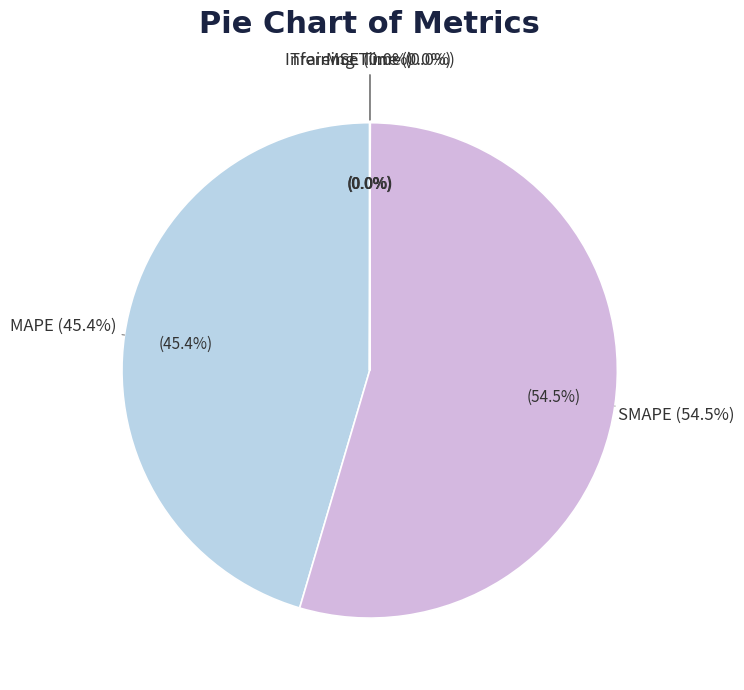

Is there a majority slice in this chart?

Yes